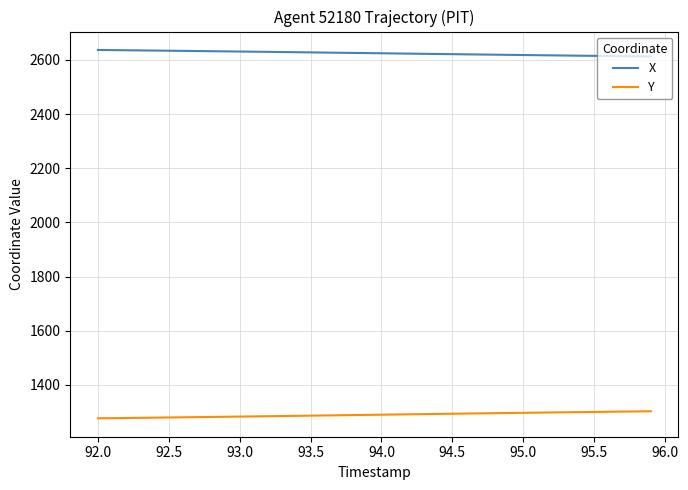

True or false: X and Y intersect in this chart.

False